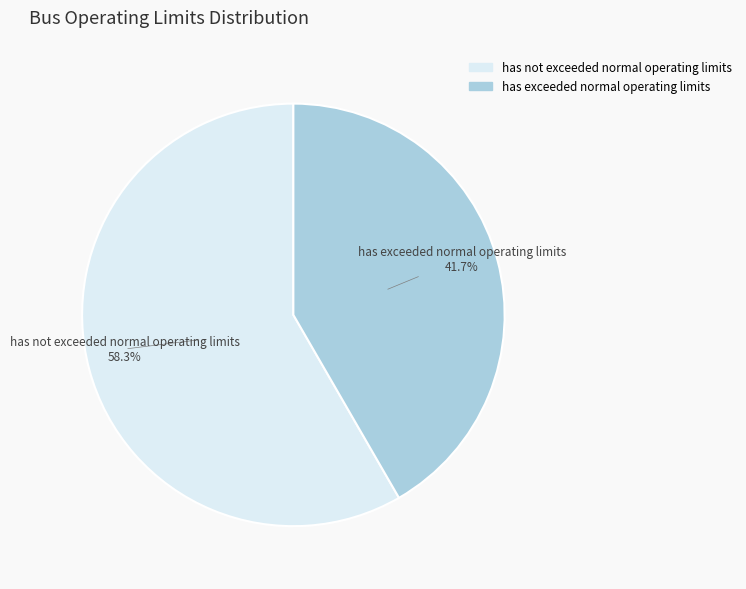

What percentage is the has exceeded normal operating limits slice, to the nearest percent?

42%